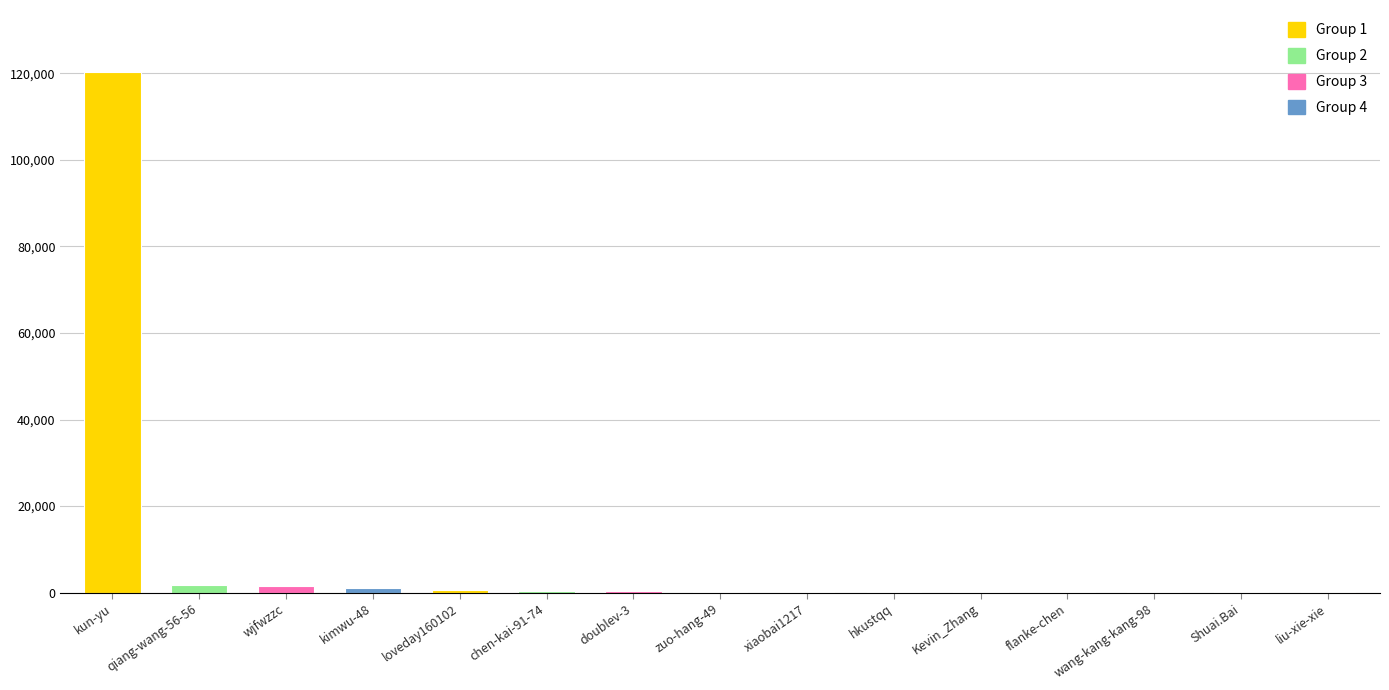

The chart shows a value of 61600 at kun-yu. True or false?

False